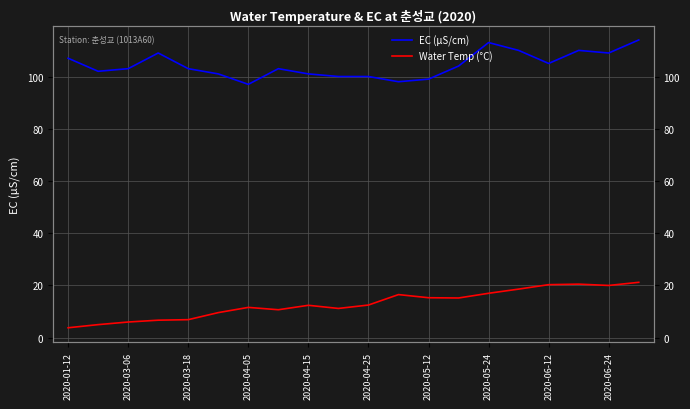

True or false: EC (μS/cm) has more than 0 interior local peaks.

True